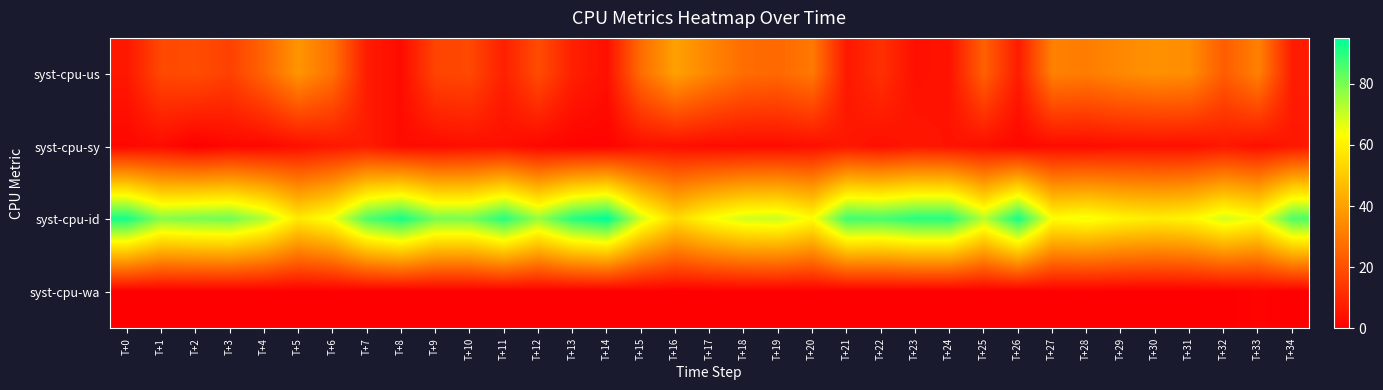

At which category is the sum across all series the highest?

T+10